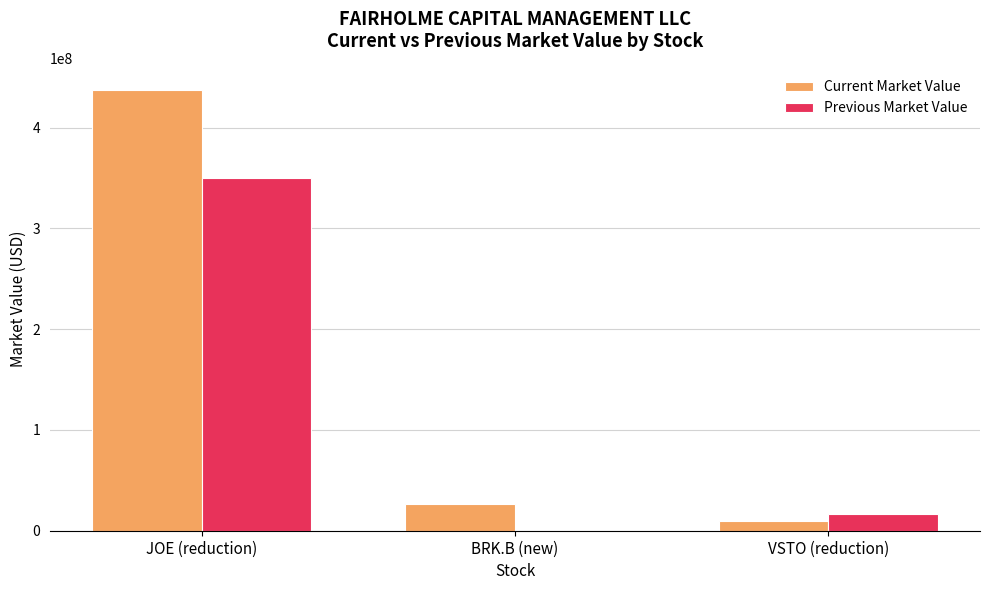

Is it true that Current Market Value equals 437516000 at JOE (reduction)?

True